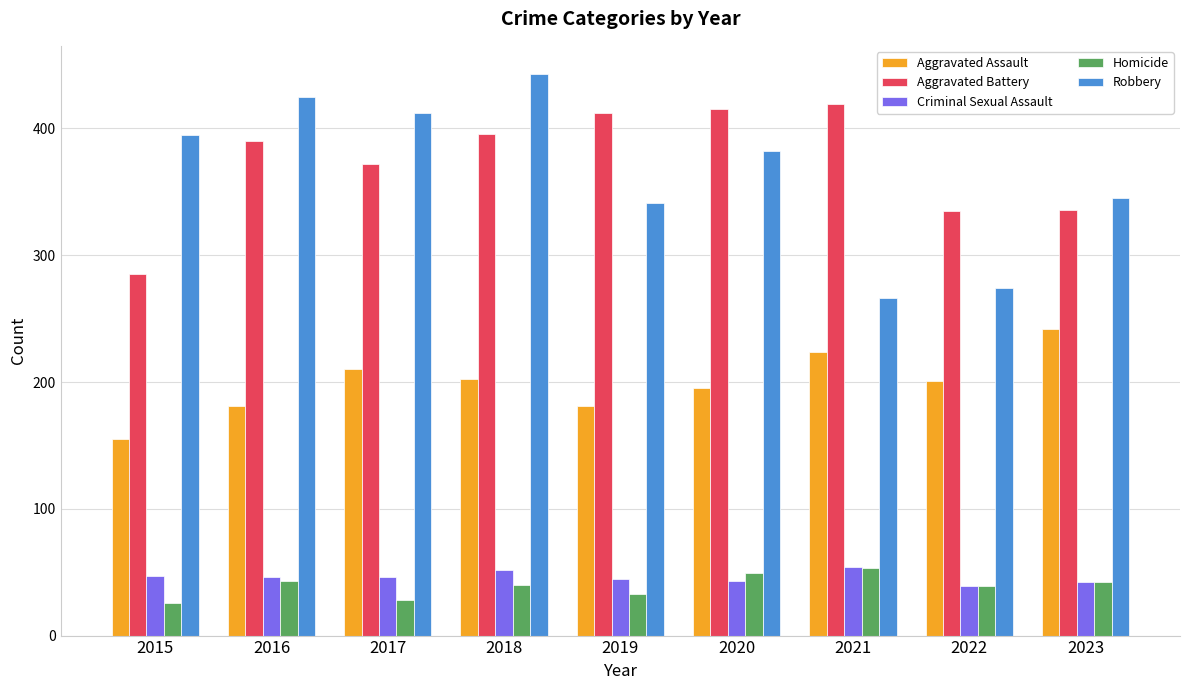

Is it true that Robbery equals 189 at 2022?

False